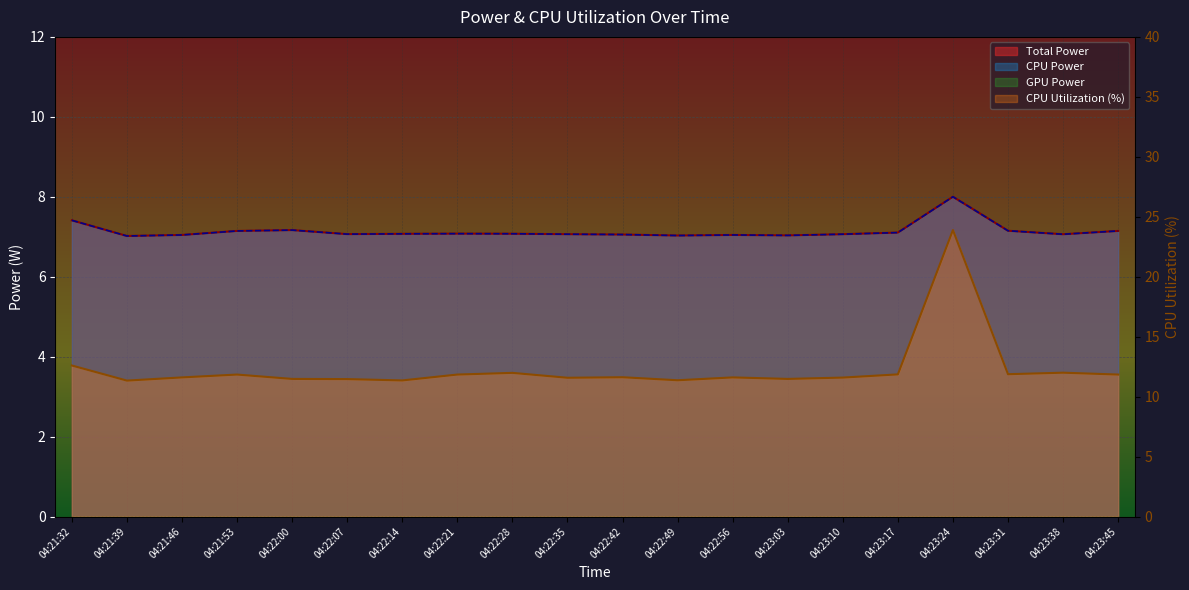

What position from the left is 04:22:21?

8